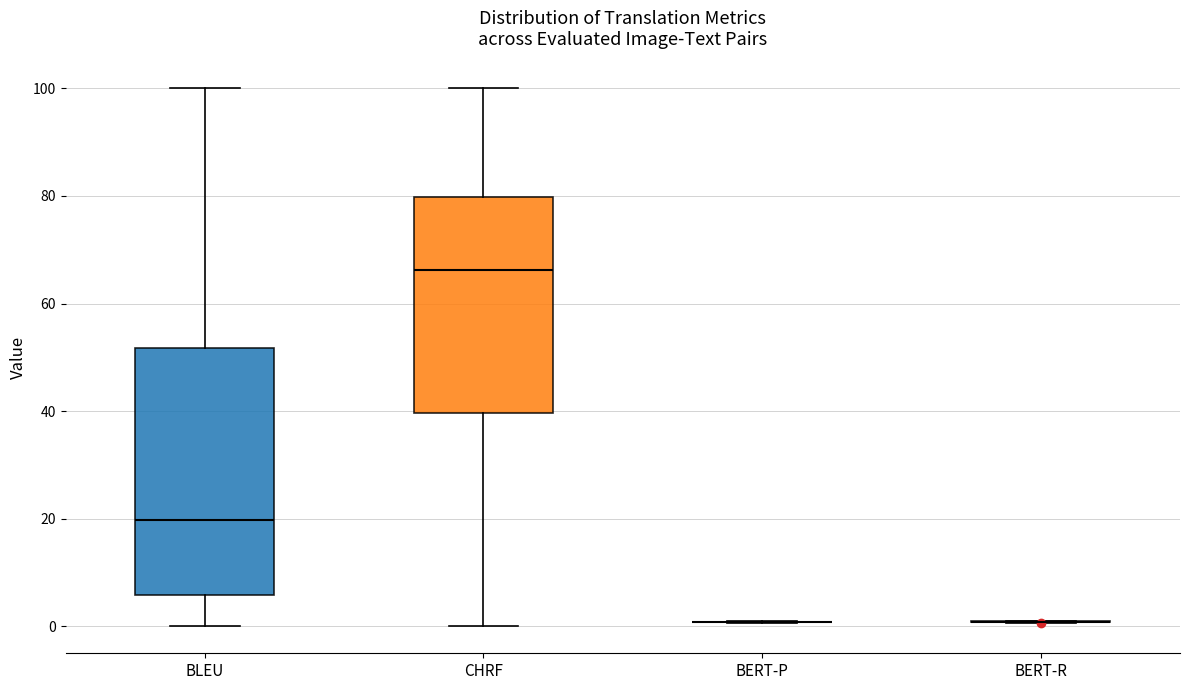

Reading left to right, read every box against the y-axis: the position of its median line, the range the box covers, and the ends of its whiskers. The values are not printed on the chart, so give them approximately, as read against the axis.

BLEU: median 20, box 6 to 52, whiskers 0 to 100
CHRF: median 66, box 40 to 80, whiskers 0 to 100
BERT-P: box collapsed to a line at 0, whiskers 0 to 2
BERT-R: box collapsed to a line at 0, whiskers 0 to 2